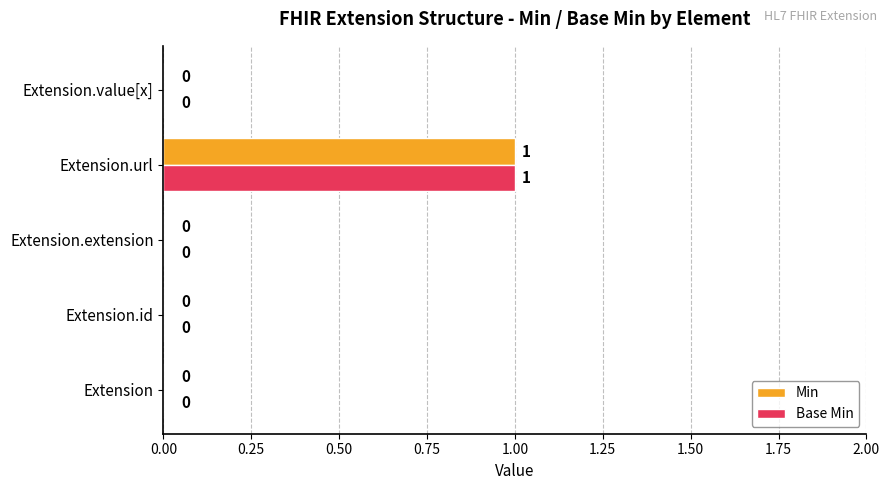

Is the value of Base Min at Extension.value[x] greater than the value of Min at Extension.url?

No